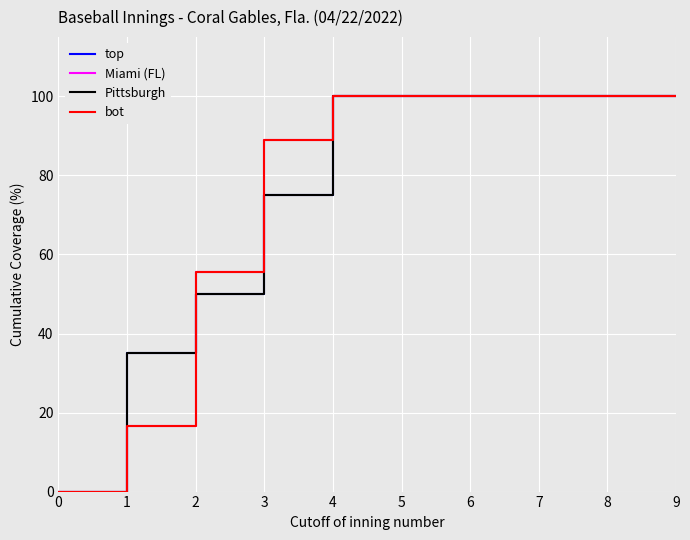

What is the average value of the Pittsburgh series?

76.0